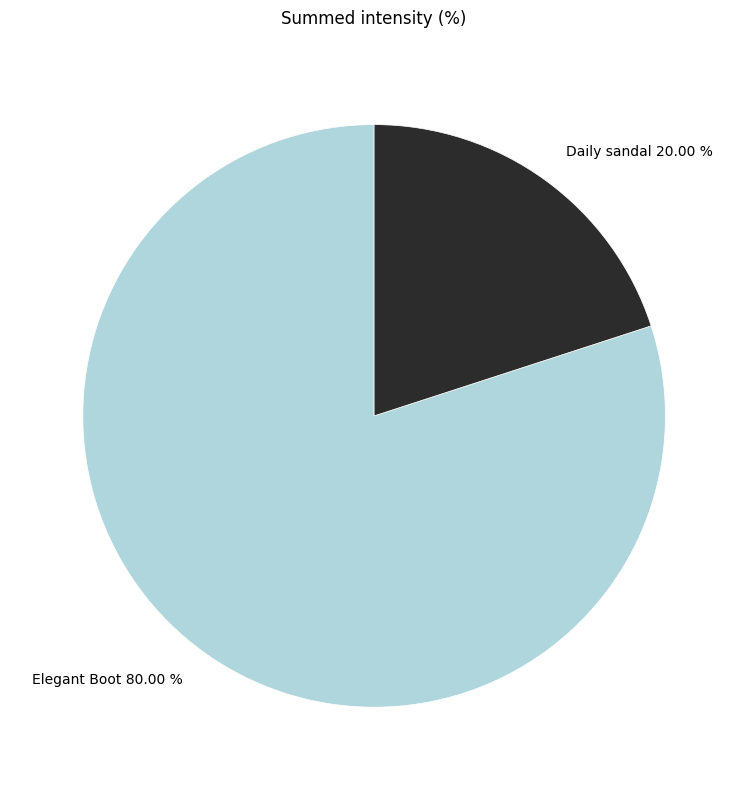

Do Daily sandal and Elegant Boot together represent more than half of the pie?

Yes